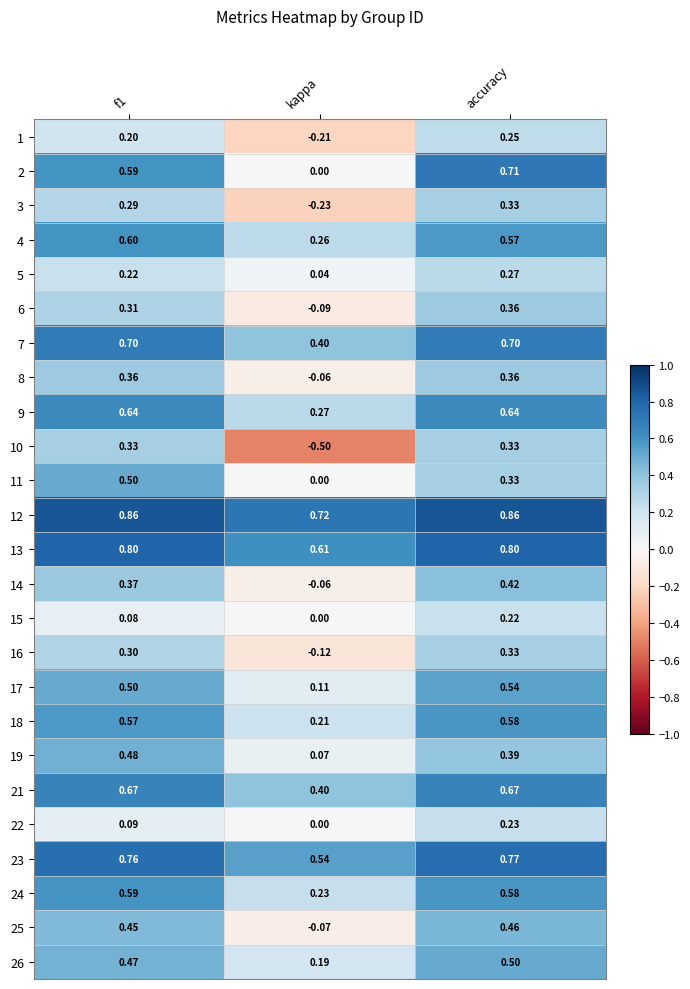

At which category is the sum across all series the highest?

accuracy